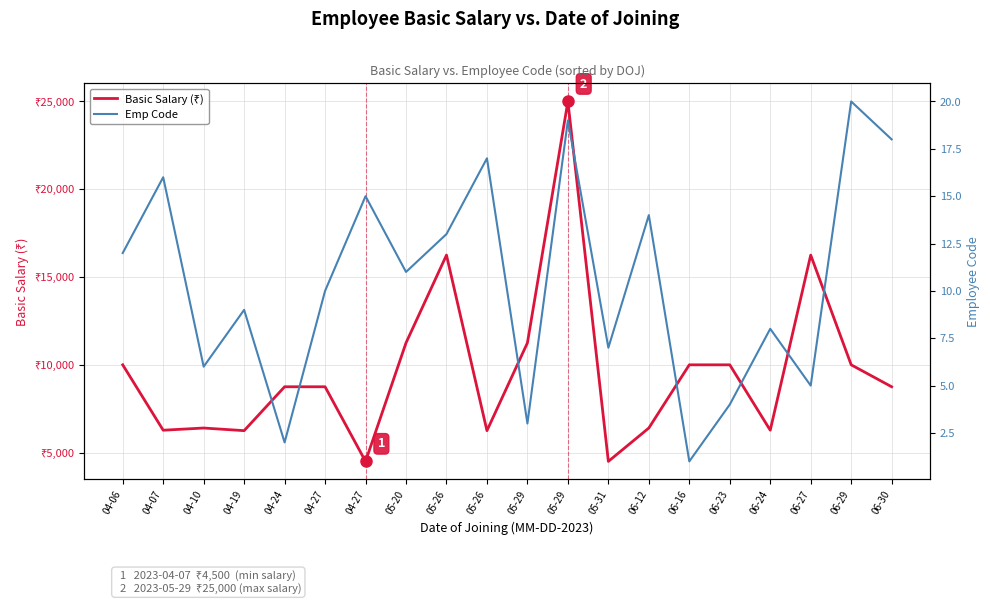

Reading left to right, transcribe all the data shown in this chart.

Basic Salary (₹): 10000	6275	6400	6250	8750	8750	4500	11250	16250	6250	11250	25000	4500	6400	10000	10000	6275	16250	10000	8750
Emp Code: 12	16	6	9	2	10	15	11	13	17	3	19	7	14	1	4	8	5	20	18